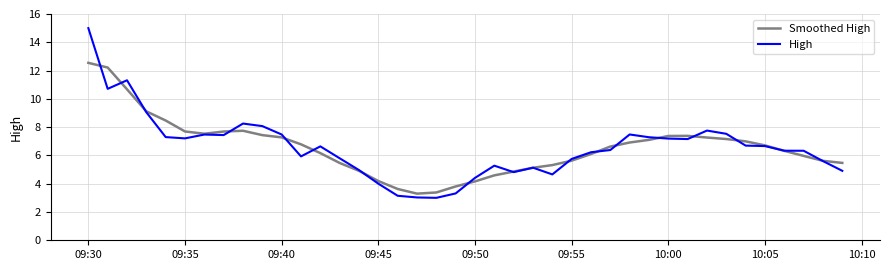

How many lines are shown in the chart?

2